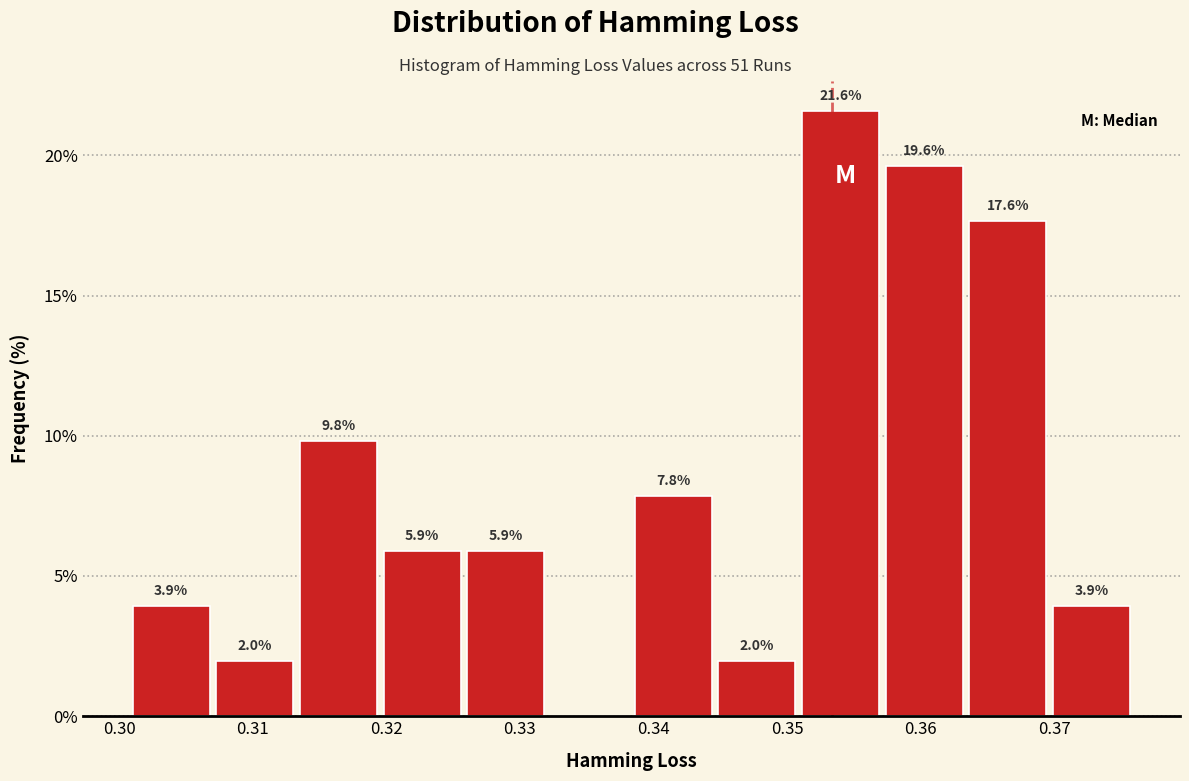

Which range on the x-axis has the tallest bar?

0.351 to 0.357